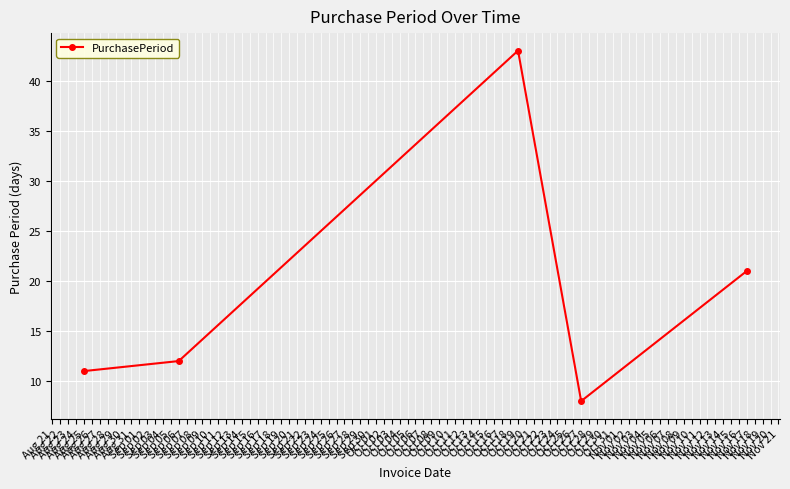

What is the difference between the second highest and second lowest values?

10